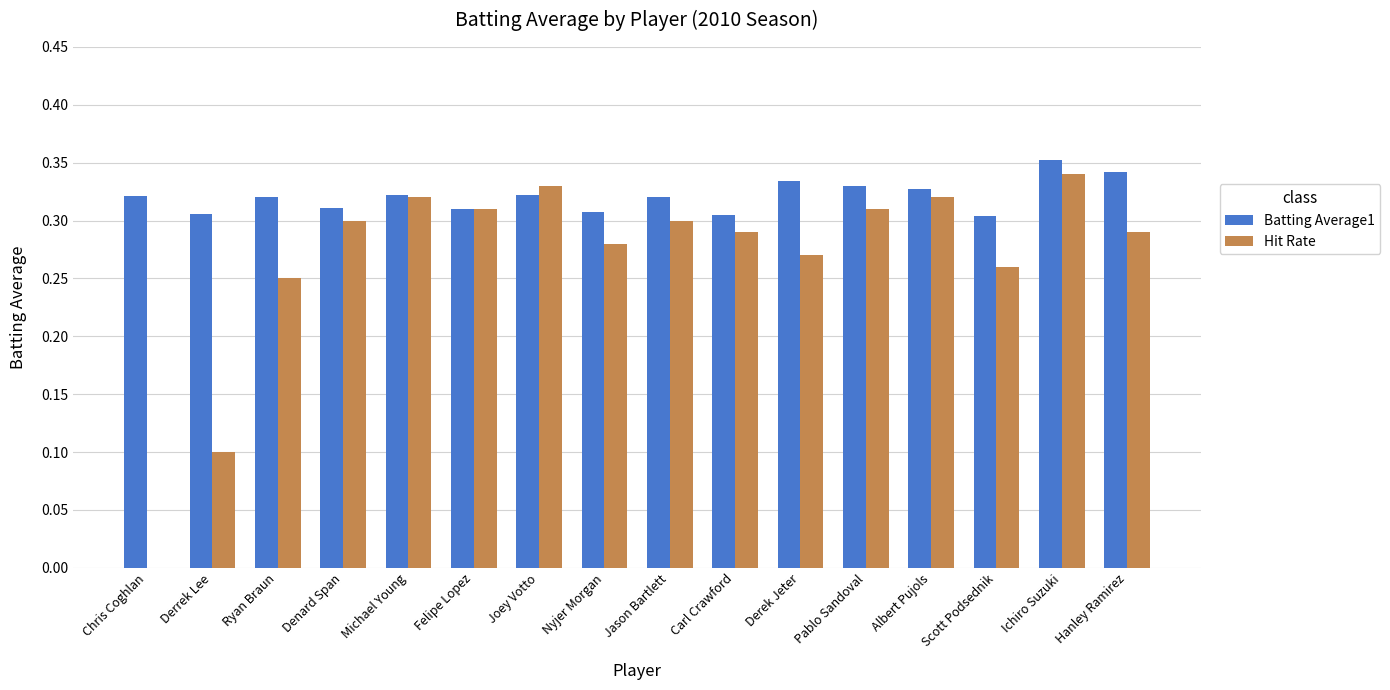

The Hit Rate series shows 0.2 at Michael Young. True or false?

False